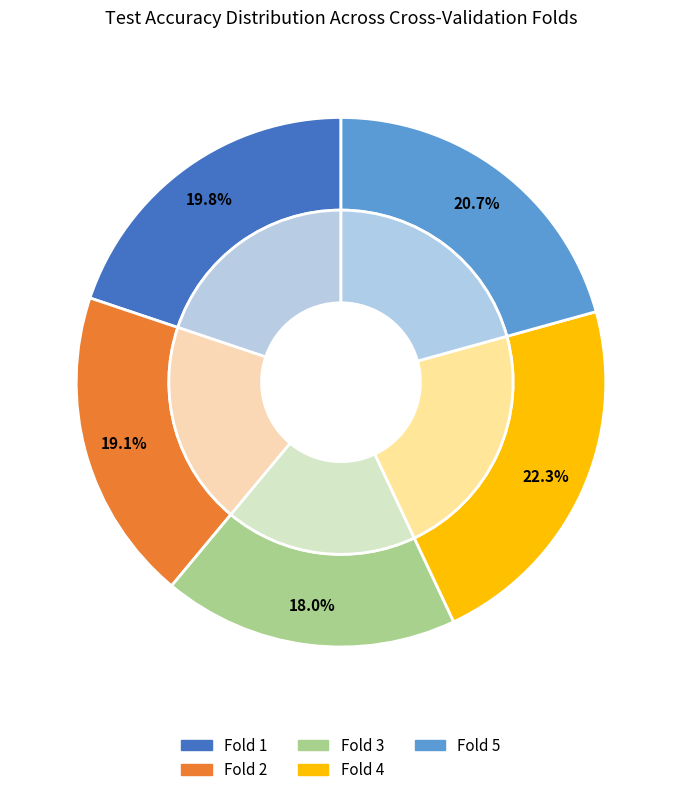

Rank the categories by value from lowest to highest.

Fold 3, Fold 2, Fold 1, Fold 5, Fold 4